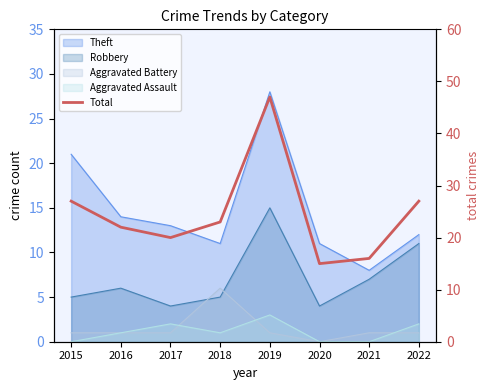

Rank the categories by value from highest to lowest.

2019, 2015, 2022, 2018, 2016, 2017, 2021, 2020